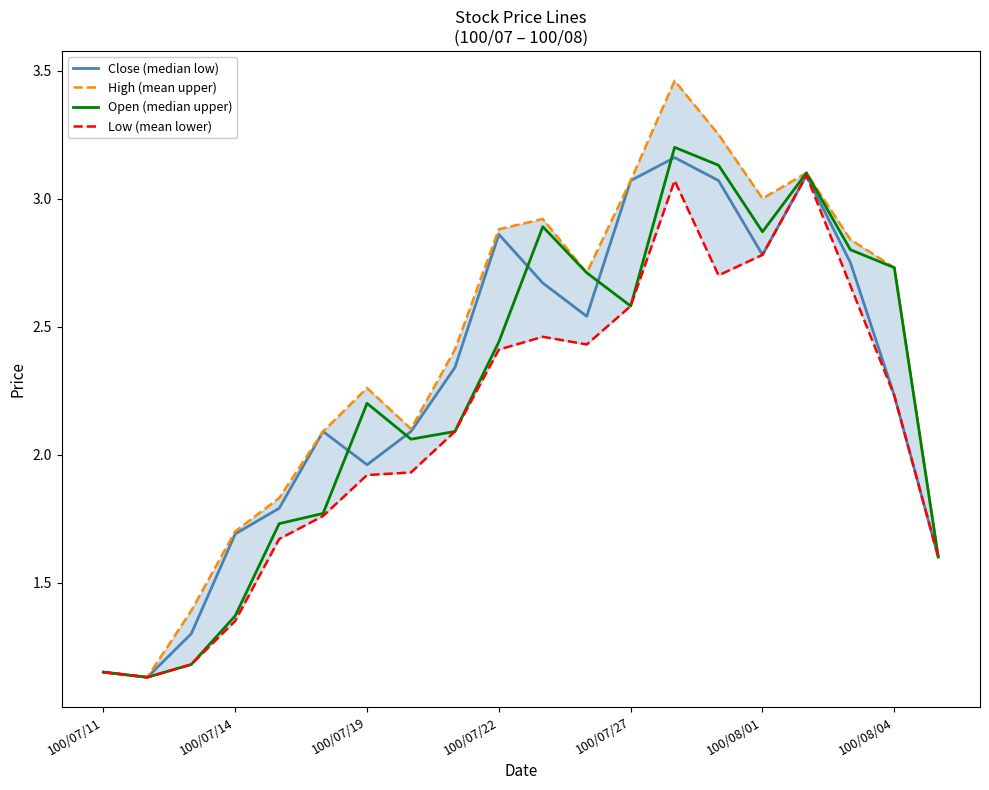

Reading left to right, extract all data points from this chart.

Close (median low): 1.1	1.1	1.3	1.7	1.8	2.1	2.0	2.1	2.3	2.9	2.7	2.5	3.1	3.2	3.1	2.8	3.1	2.8	2.2	1.6
High (mean upper): 1.1	1.1	1.4	1.7	1.8	2.1	2.3	2.1	2.4	2.9	2.9	2.7	3.1	3.5	3.2	3.0	3.1	2.8	2.7	1.6
Open (median upper): 1.1	1.1	1.2	1.4	1.7	1.8	2.2	2.1	2.1	2.4	2.9	2.7	2.6	3.2	3.1	2.9	3.1	2.8	2.7	1.6
Low (mean lower): 1.1	1.1	1.2	1.4	1.7	1.8	1.9	1.9	2.1	2.4	2.5	2.4	2.6	3.1	2.7	2.8	3.1	2.7	2.2	1.6